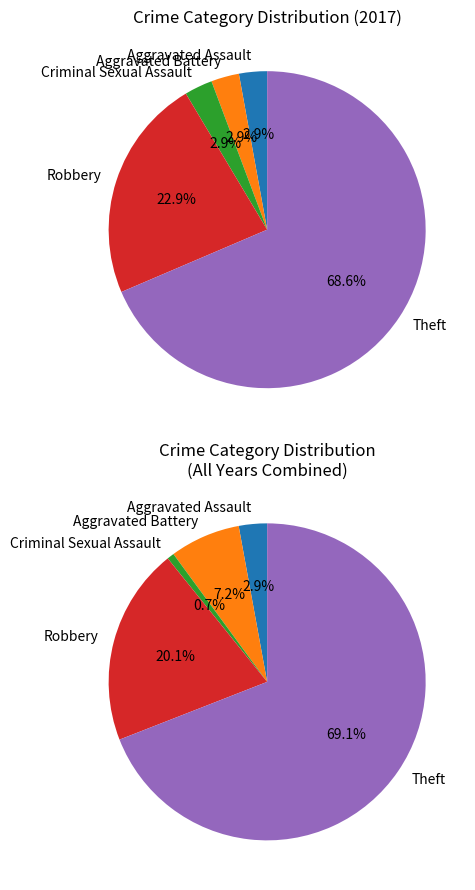

Which slice is the smallest?

Aggravated Assault